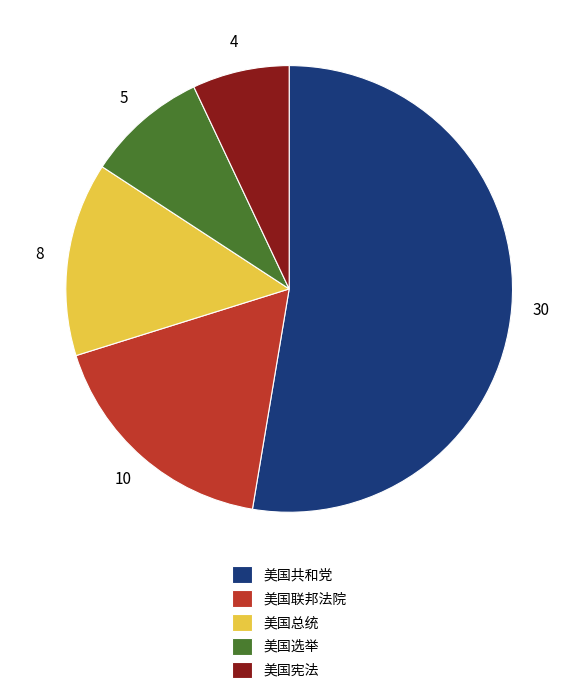

Rank the categories by value from lowest to highest.

美国宪法, 美国选举, 美国总统, 美国联邦法院, 美国共和党